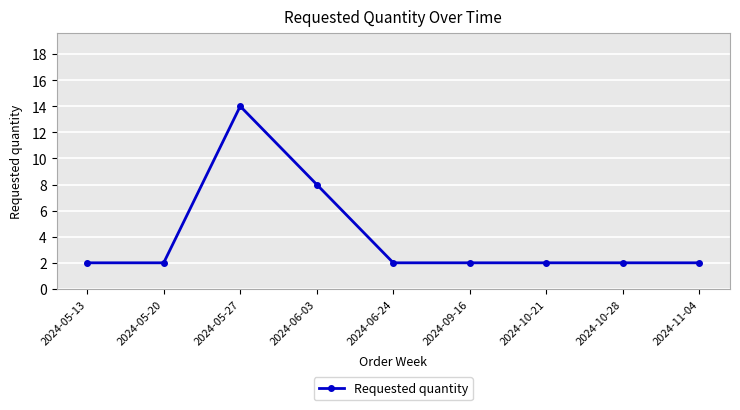

What is the label of the 3rd point from the right?

2024-10-21